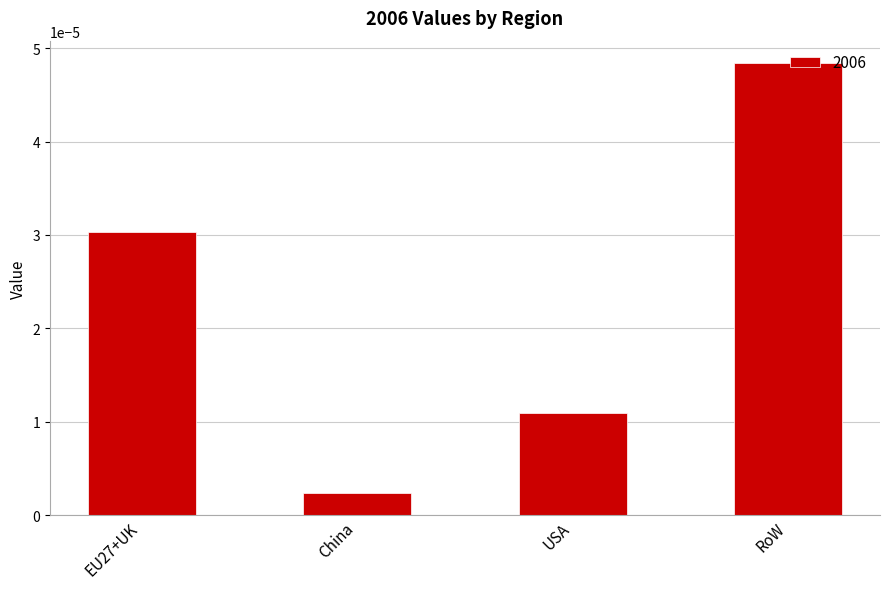

Does the chart contain stacked bars?

No